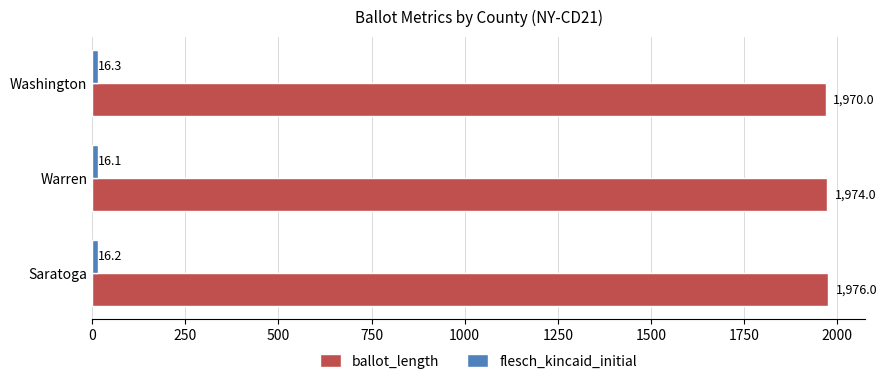

What is the total value across all series at Washington?

1986.3